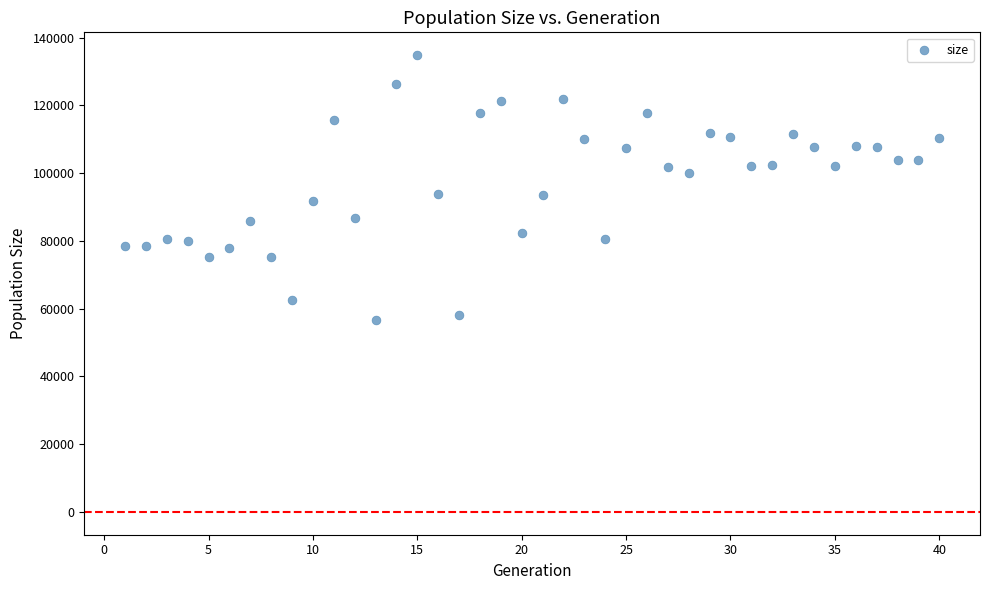

What is the range of X values (max minus min)?

39